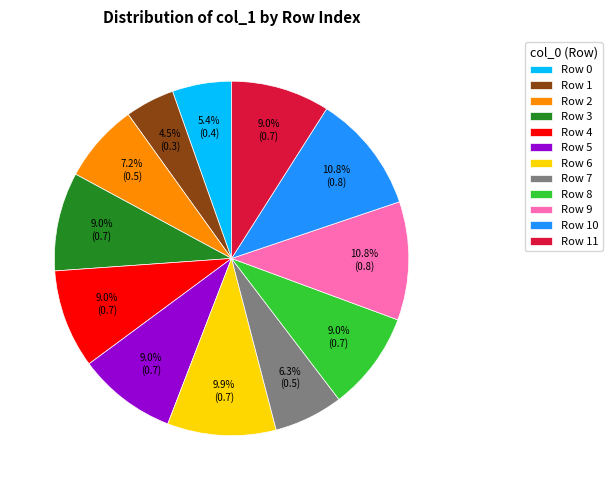

Which slice is the smallest?

Row 1